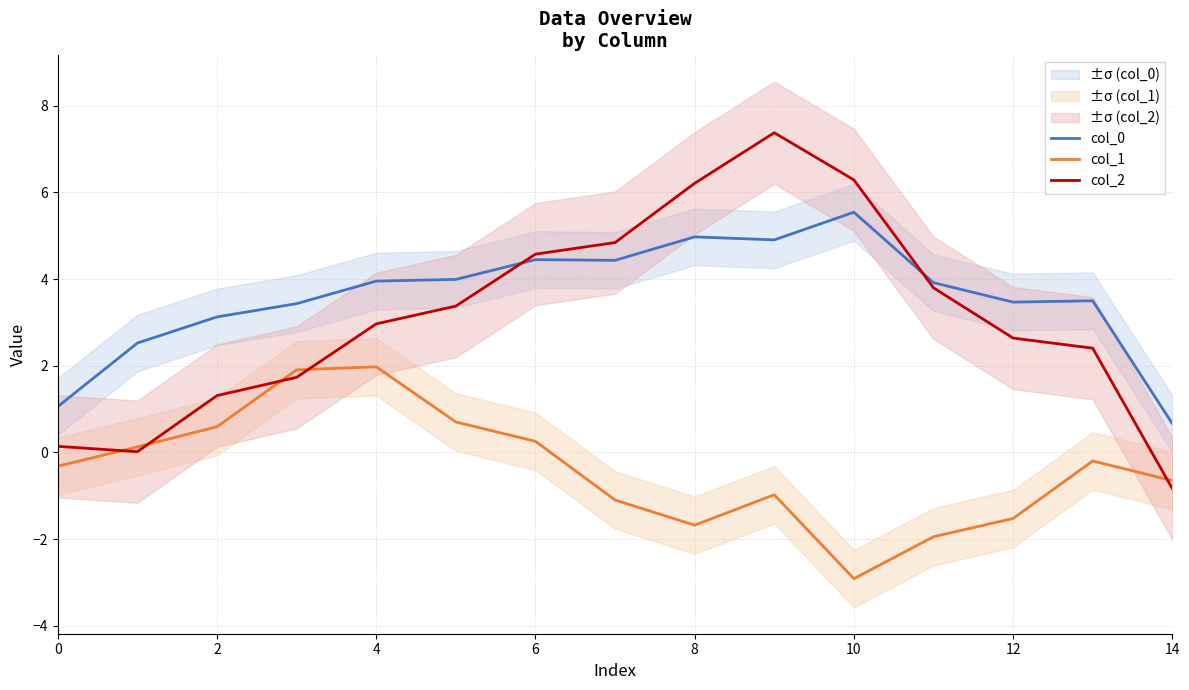

True or false: col_1 and col_0 intersect in this chart.

False